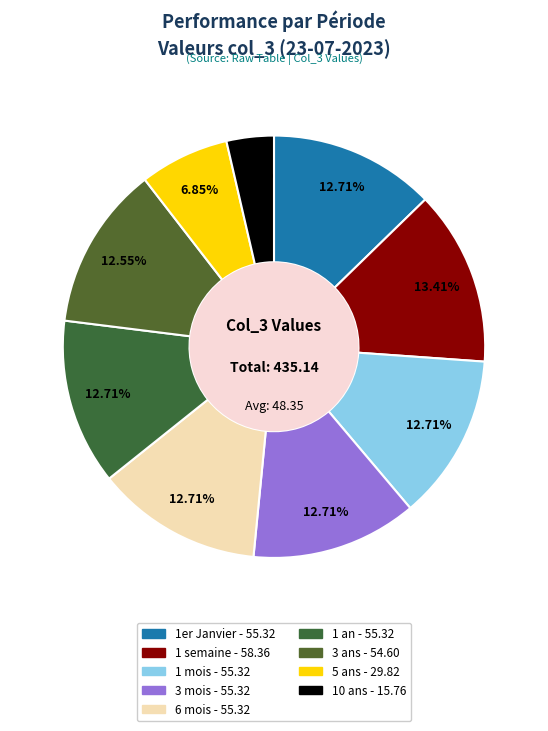

How many slices are in this pie chart?

9